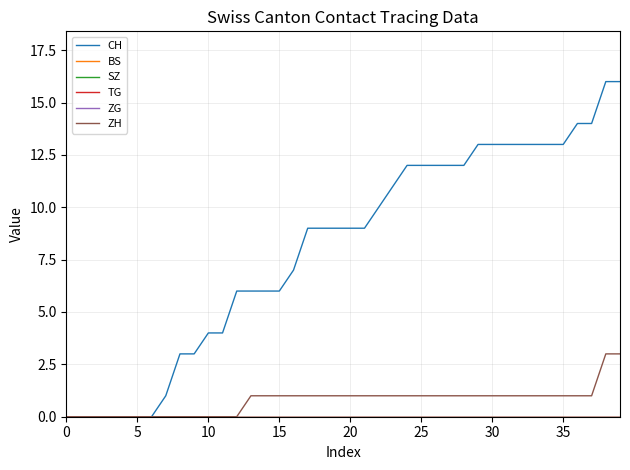

Does the chart have visible grid lines?

Yes